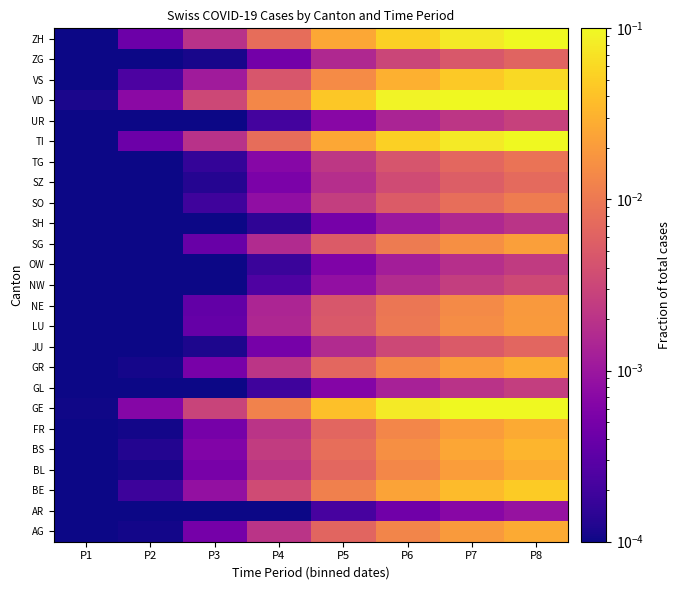

At how many categories does at least one series exceed 0?

8